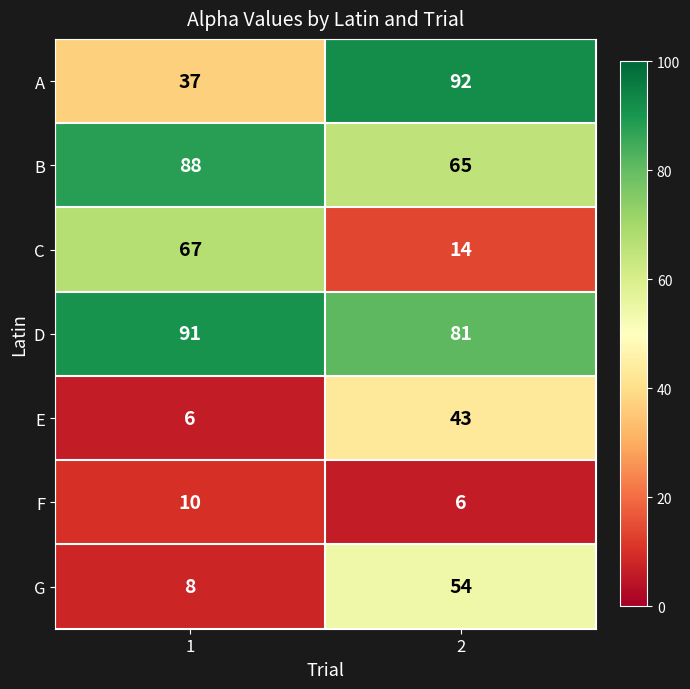

Between 1 and 2, which series saw the biggest shift?

A